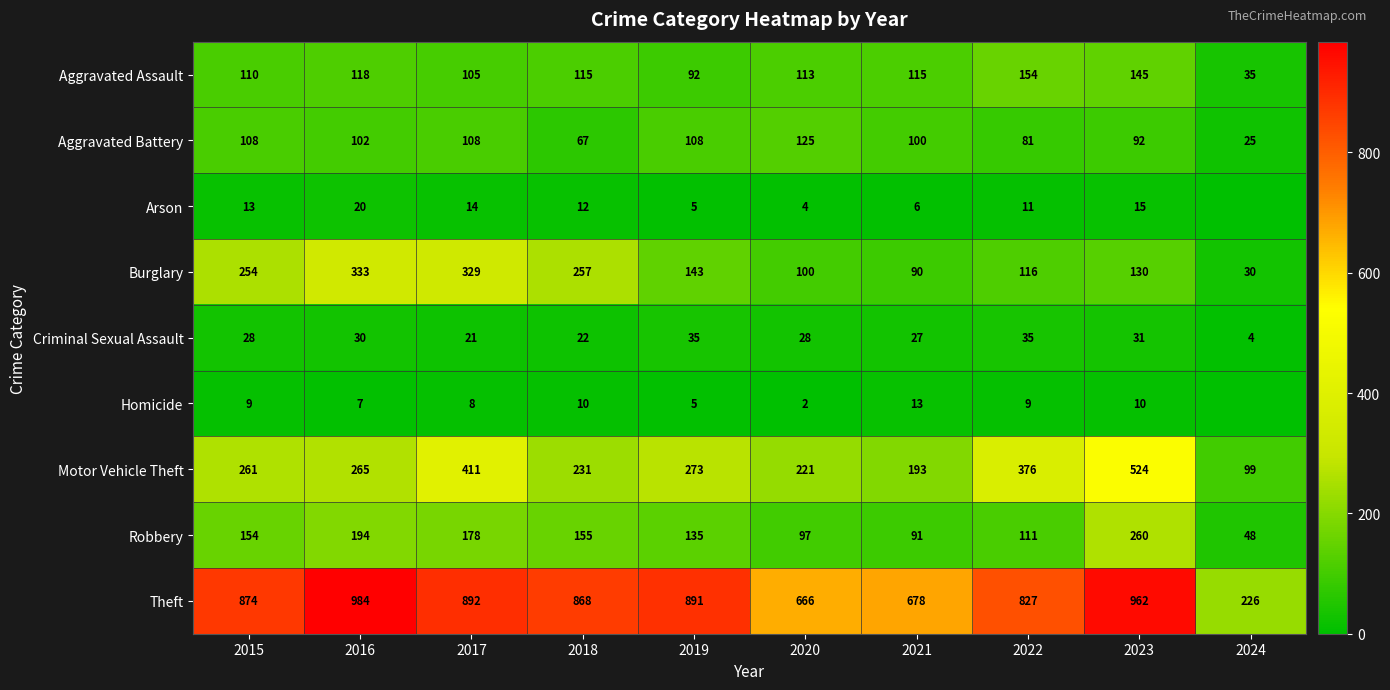

What is the lowest value of the Aggravated Assault series?

35